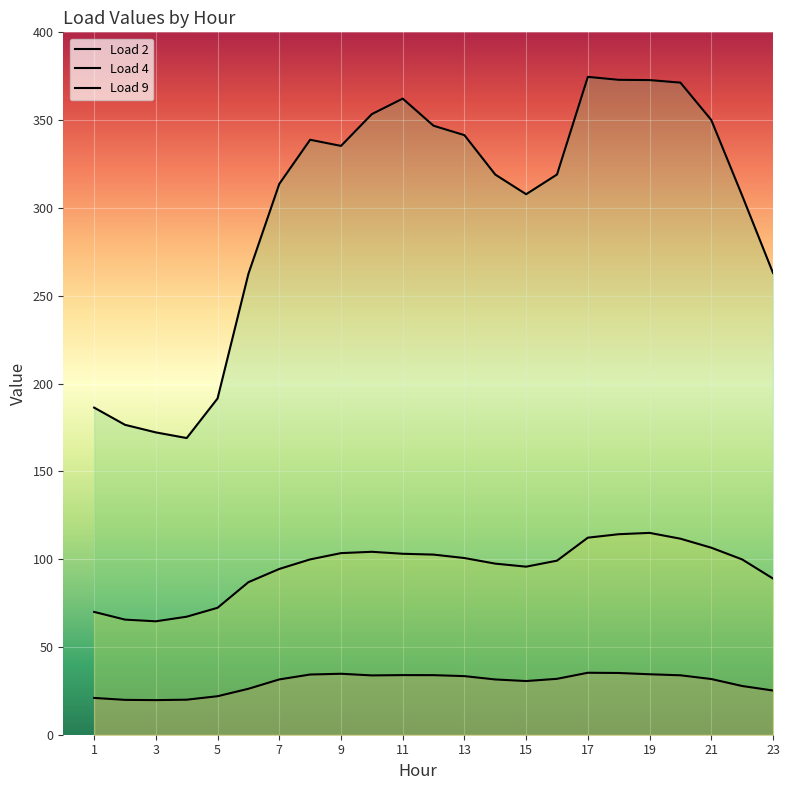

Reading left to right, what are all the values shown in this chart?

Load 2: 1=21.0	2=19.9	3=19.7	4=19.9	5=21.9	6=26.2	7=31.5	8=34.3	9=34.7	10=33.8	11=34.0	12=33.9	13=33.4	14=31.5	15=30.6	16=31.8	17=35.3	18=35.2	19=34.4	20=33.8	21=31.7	22=27.7	23=25.2
Load 4: 1=69.9	2=65.6	3=64.6	4=67.2	5=72.3	6=86.9	7=94.4	8=99.8	9=103.4	10=104.2	11=103.1	12=102.6	13=100.6	14=97.4	15=95.7	16=99.1	17=112.2	18=114.2	19=114.9	20=111.6	21=106.5	22=99.8	23=88.9
Load 9: 1=186.3	2=176.5	3=172.2	4=168.9	5=191.5	6=262.5	7=313.7	8=338.8	9=335.3	10=353.4	11=362.3	12=346.8	13=341.4	14=319.0	15=307.8	16=319.0	17=374.6	18=373.0	19=372.8	20=371.4	21=350.1	22=307.1	23=263.0